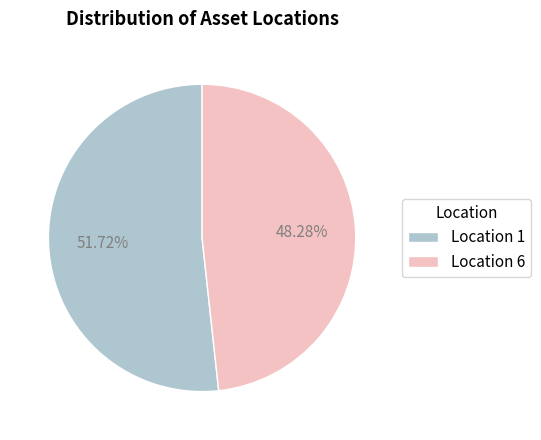

Is there any slice that represents more than half of the pie?

Yes